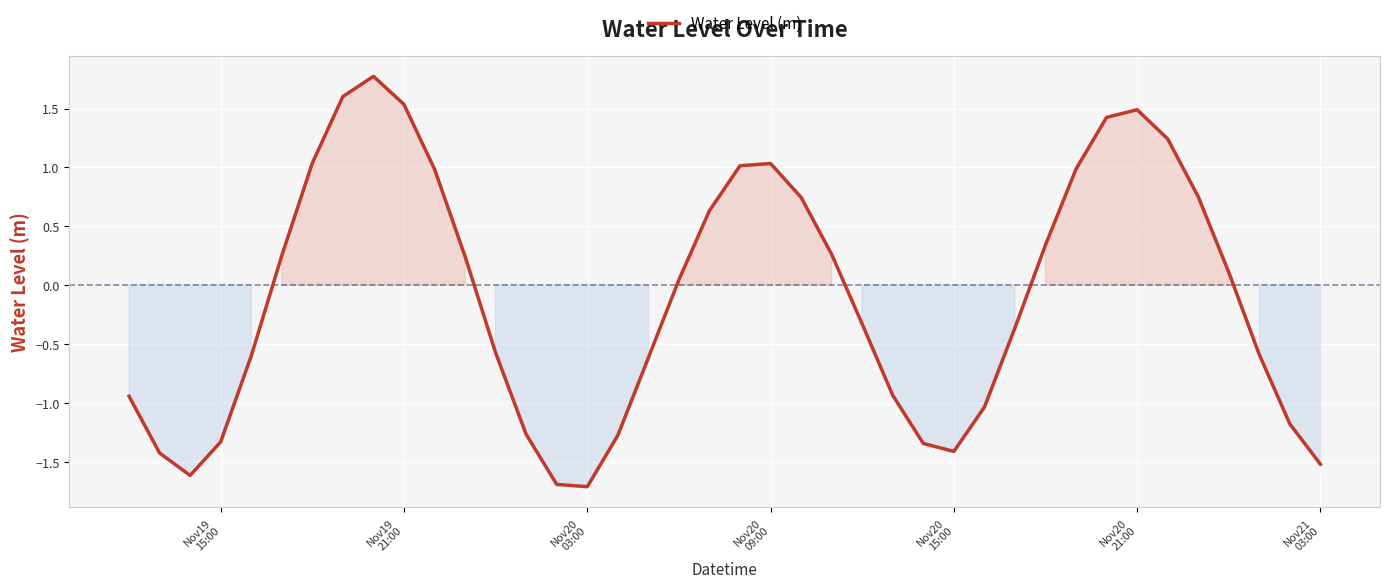

Count the number of values greater than 0.

20